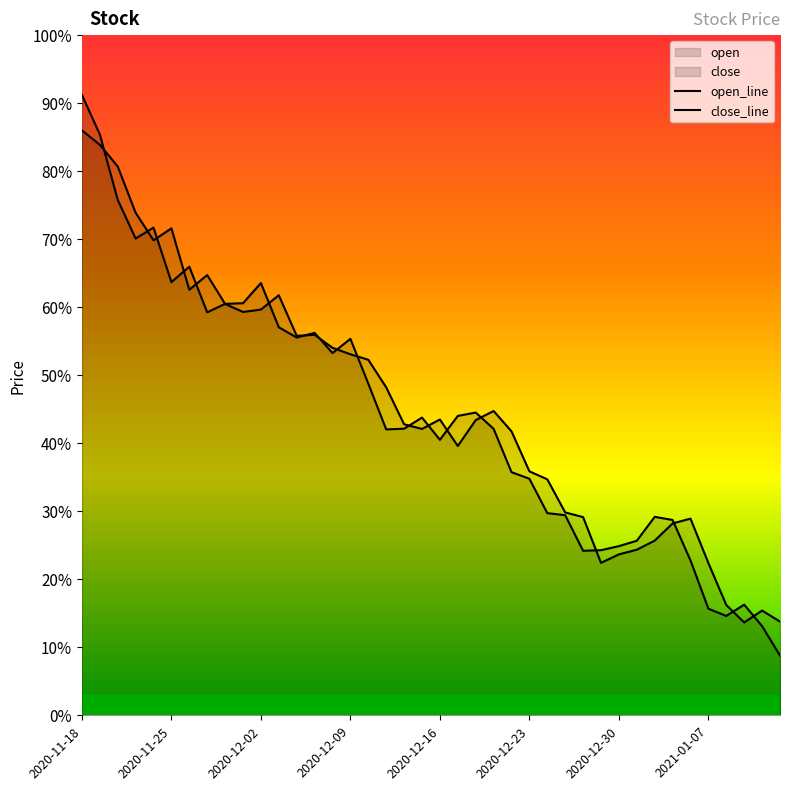

In open, how many points are higher than both neighbors (excluding endpoints)?

8